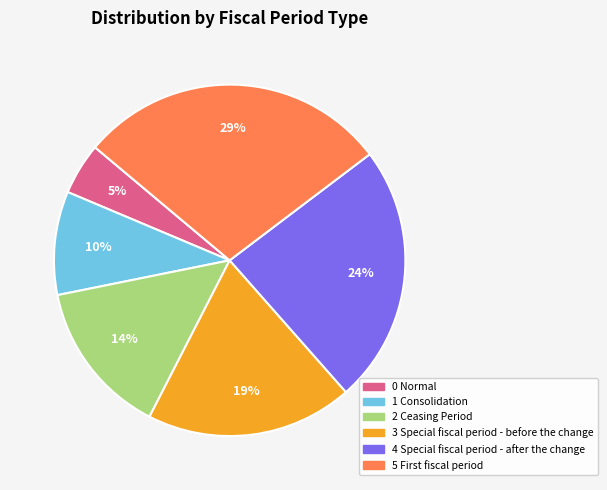

To the nearest percent, what percentage of the pie is 4 Special fiscal period - after the change?

24%